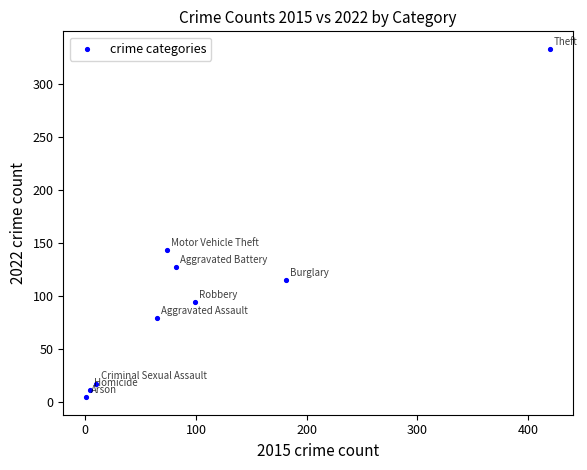

What Y value in the scatter plot is closest to 168?

143